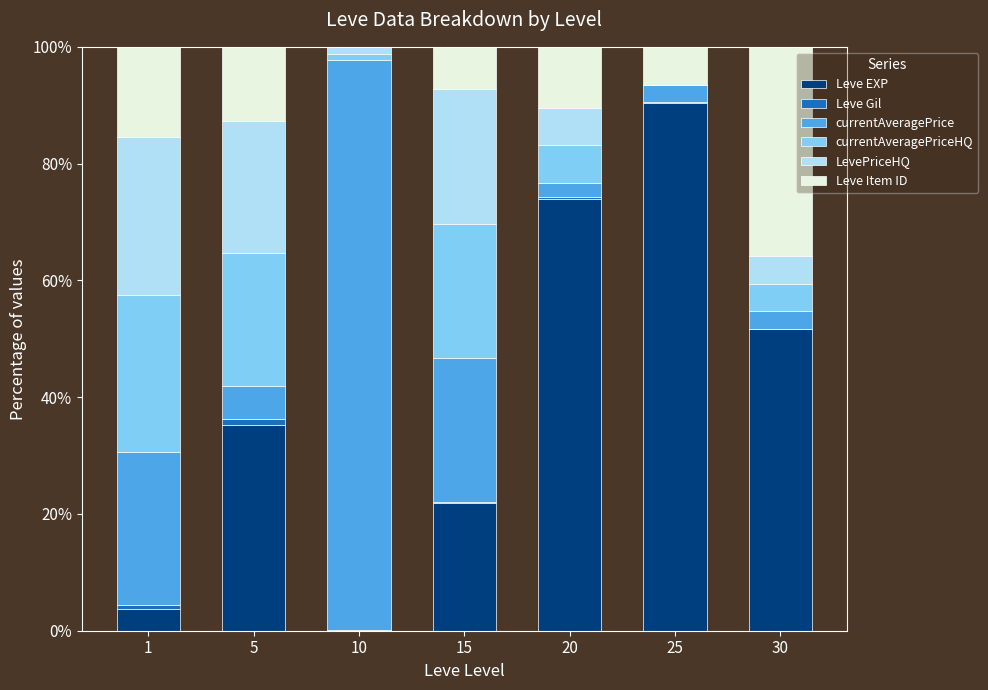

What are all the series names shown in the legend?

Leve EXP, Leve Gil, currentAveragePrice, currentAveragePriceHQ, LevePriceHQ, Leve Item ID